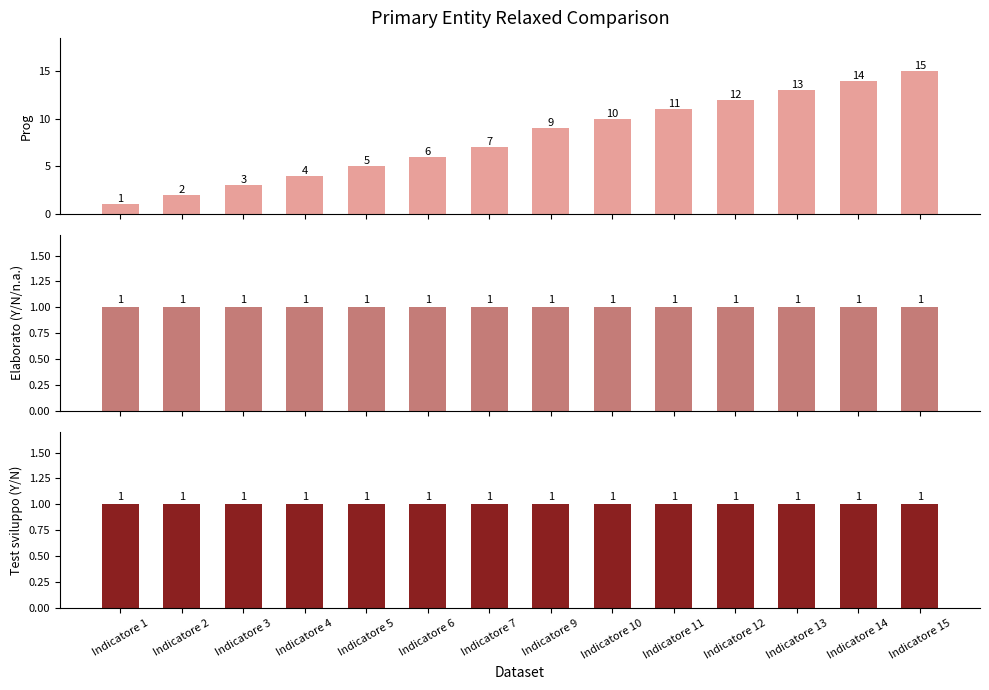

What is the average value of the Elaborato (Y/N/n.a.) series?

1